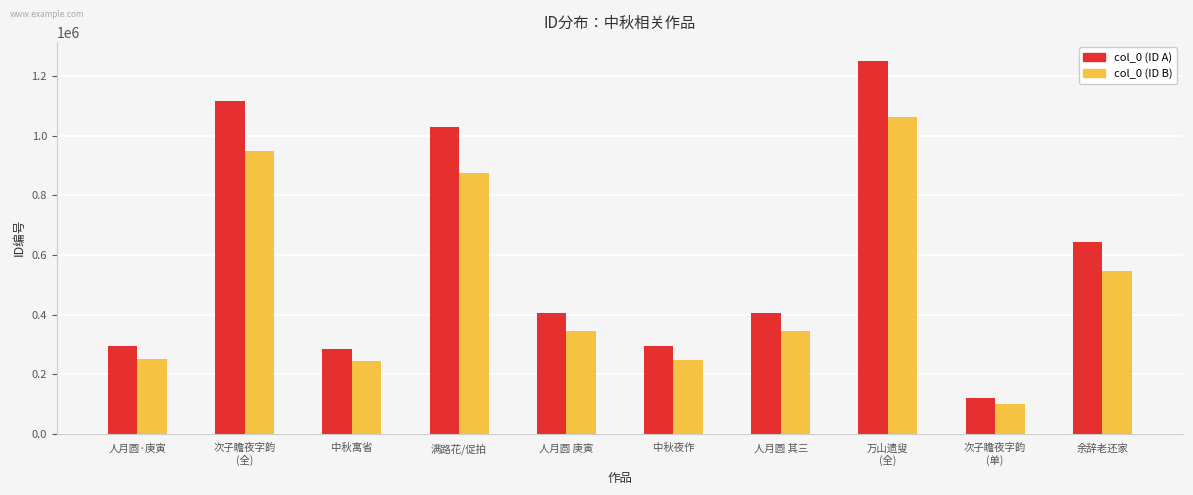

What is the maximum value shown in the chart?

1253259.0